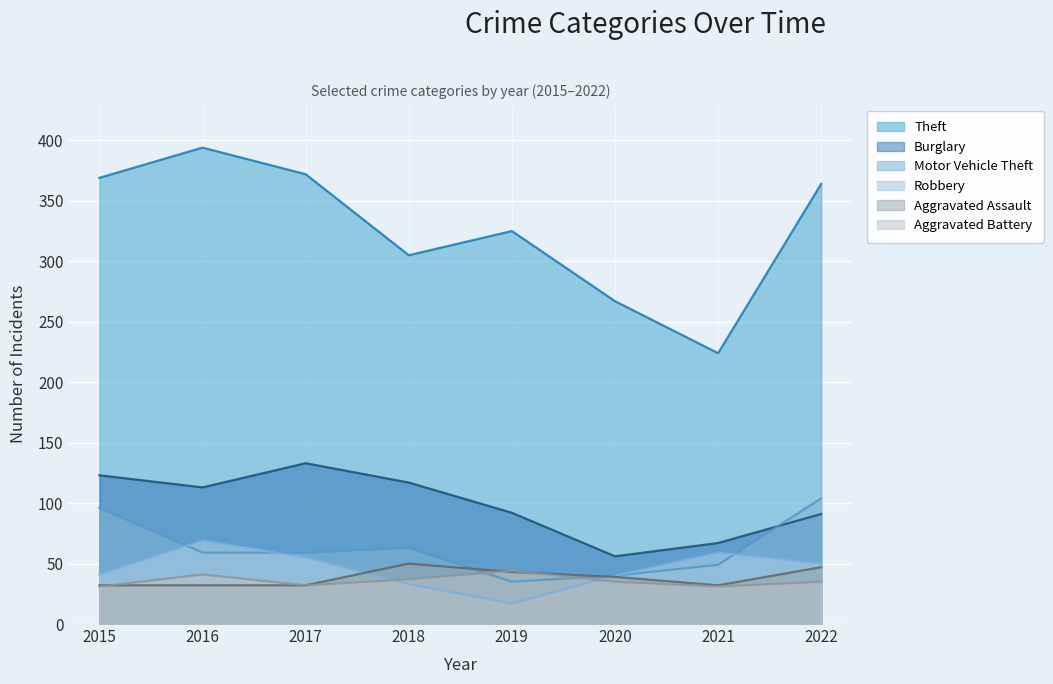

What are all the series names shown in the legend?

Theft, Burglary, Motor Vehicle Theft, Robbery, Aggravated Assault, Aggravated Battery